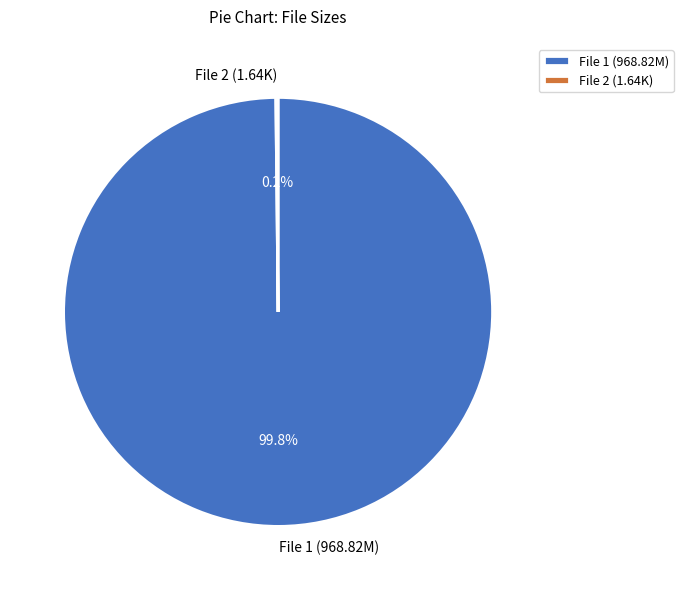

Which category has the biggest portion of the pie?

File 1 (968.82M)